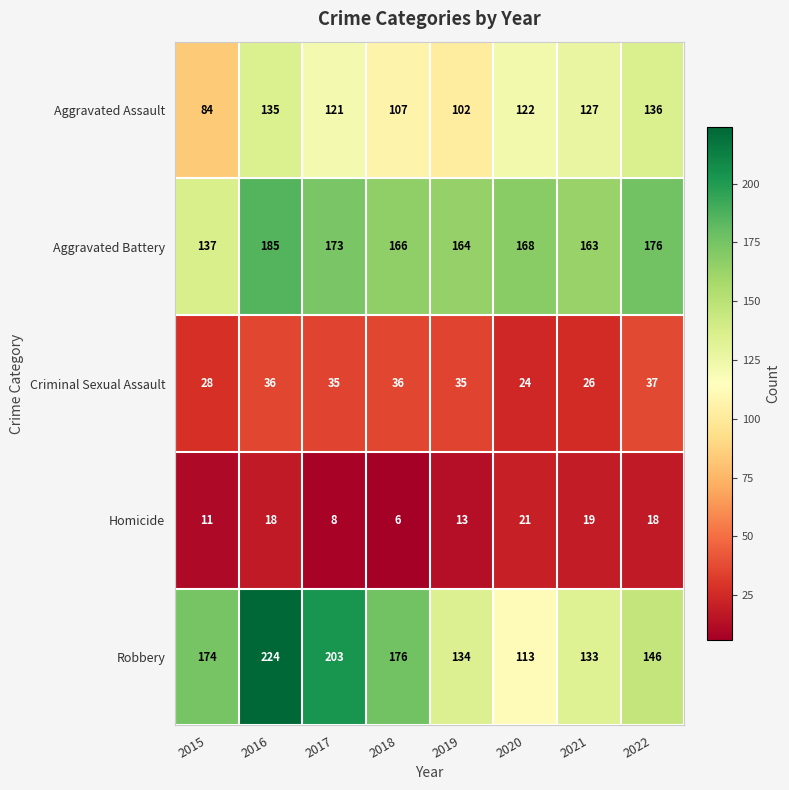

At which label does Robbery reach its peak?

2016